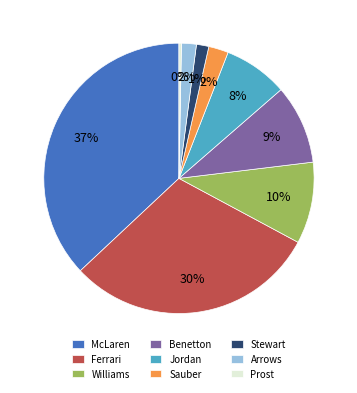

To the nearest percent, what is the difference between the largest and smallest slice percentages?

37%